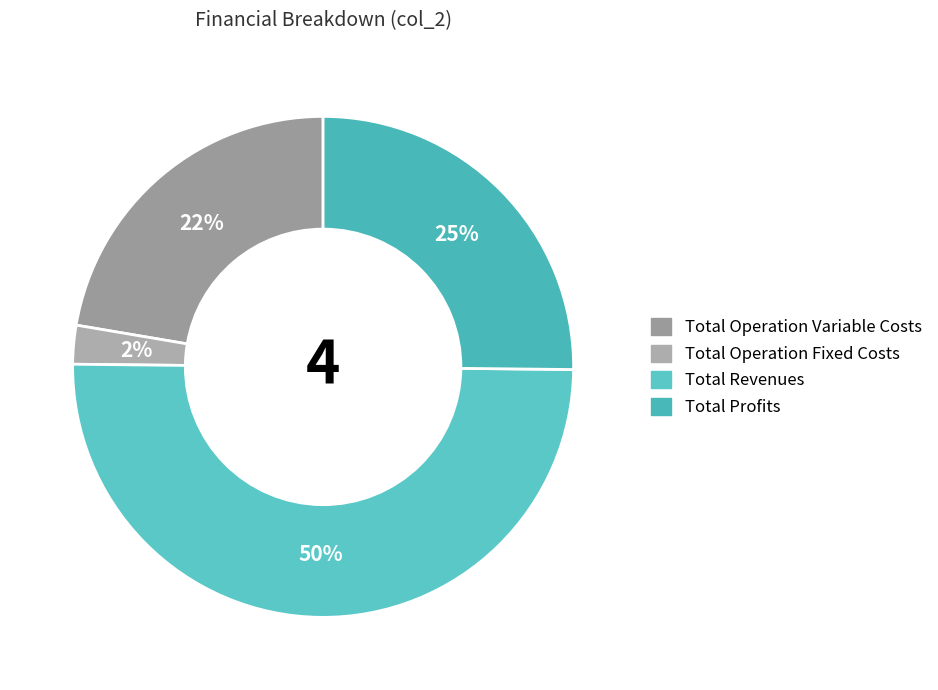

How many segments does this pie chart have?

4